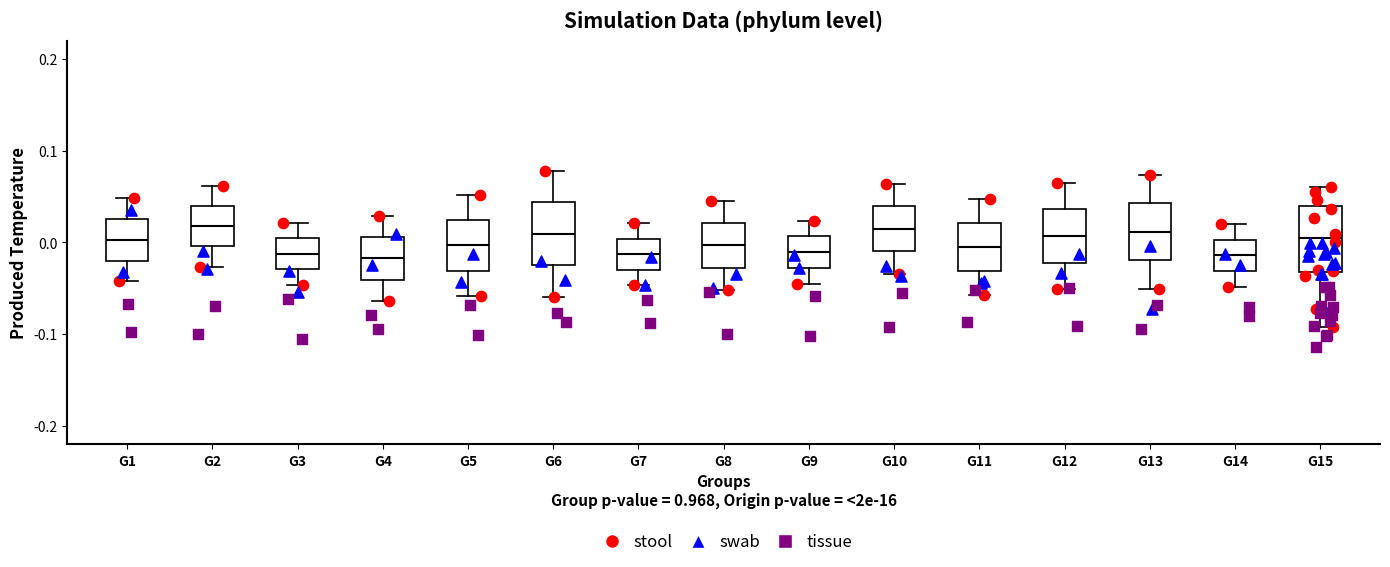

Reading left to right, transcribe this box plot: for each box, give where its median line is, the range the box spans, and where its two whiskers end, as read against the y-axis. The values are not printed on the chart, so give them approximately, as read against the axis.

G1: median 0.00, box -0.02 to 0.03, whiskers -0.04 to 0.05
G2: median 0.02, box 0.00 to 0.04, whiskers -0.03 to 0.06
G3: median -0.01, box -0.03 to 0.00, whiskers -0.05 to 0.02
G4: median -0.02, box -0.04 to 0.01, whiskers -0.06 to 0.03
G5: median 0.00, box -0.03 to 0.02, whiskers -0.06 to 0.05
G6: median 0.01, box -0.02 to 0.04, whiskers -0.06 to 0.08
G7: median -0.01, box -0.03 to 0.00, whiskers -0.05 to 0.02
G8: median 0.00, box -0.03 to 0.02, whiskers -0.05 to 0.05
G9: median -0.01, box -0.03 to 0.01, whiskers -0.04 to 0.02
G10: median 0.01, box -0.01 to 0.04, whiskers -0.03 to 0.06
G11: median 0.00, box -0.03 to 0.02, whiskers -0.06 to 0.05
G12: median 0.01, box -0.02 to 0.04, whiskers -0.05 to 0.07
G13: median 0.01, box -0.02 to 0.04, whiskers -0.05 to 0.07
G14: median -0.01, box -0.03 to 0.00, whiskers -0.05 to 0.02
G15: median 0.00, box -0.03 to 0.04, whiskers -0.09 to 0.06